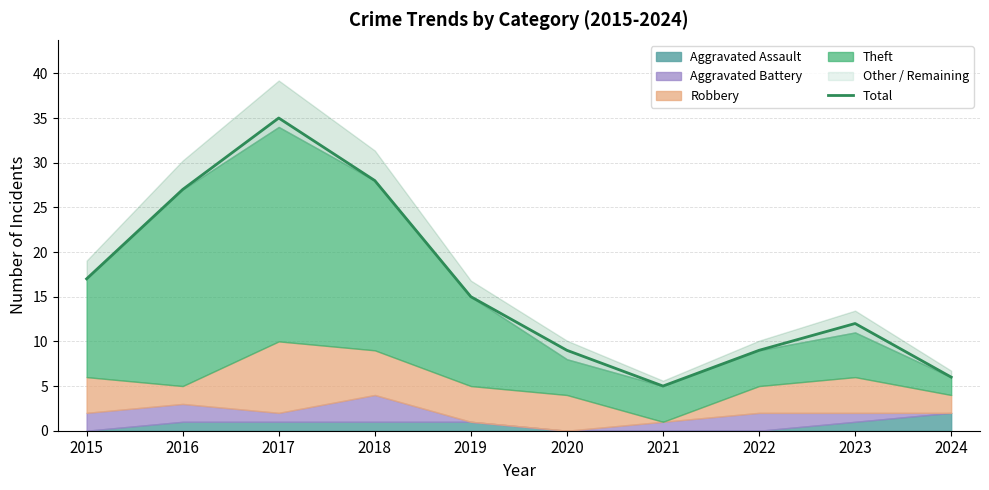

List the labels in order of value, smallest first.

2021, 2024, 2020, 2022, 2023, 2019, 2015, 2016, 2018, 2017